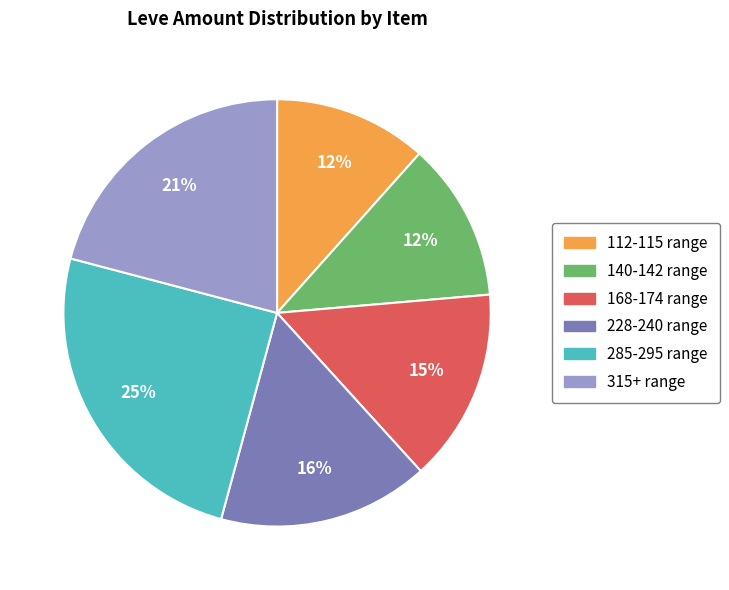

Combined, do 112-115 range and 285-295 range account for over 50%?

No